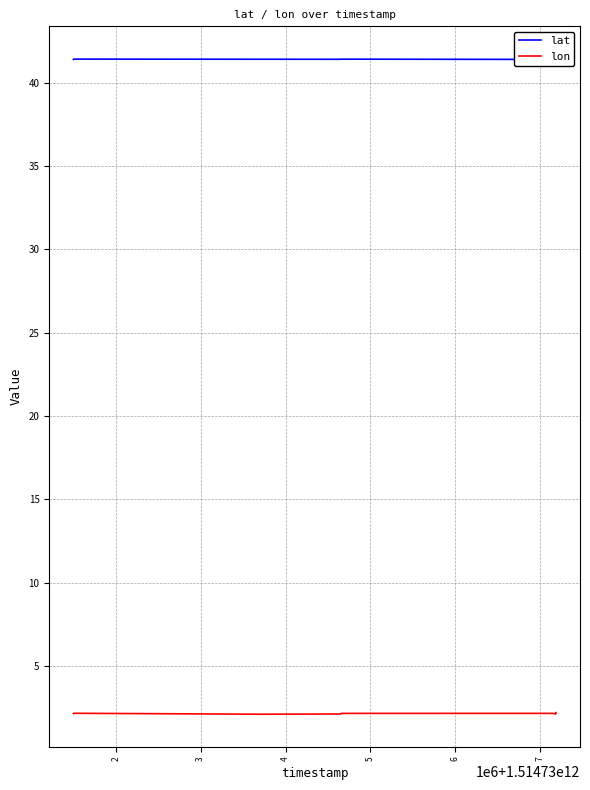

What is the highest value of the lon series?

2.2